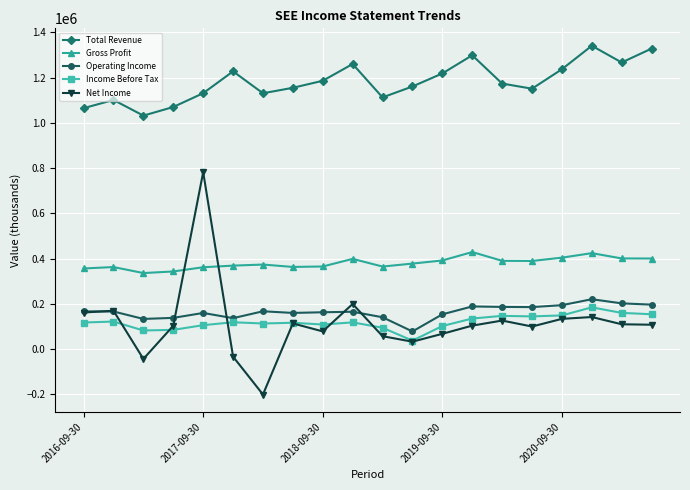

What is the minimum value shown in the chart?

-200300